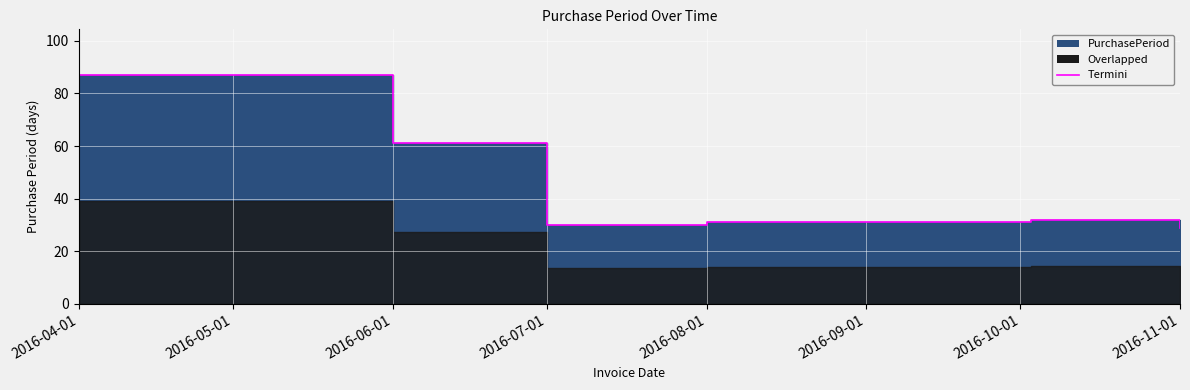

The value at 2016-07-01 is 30. True or false?

True